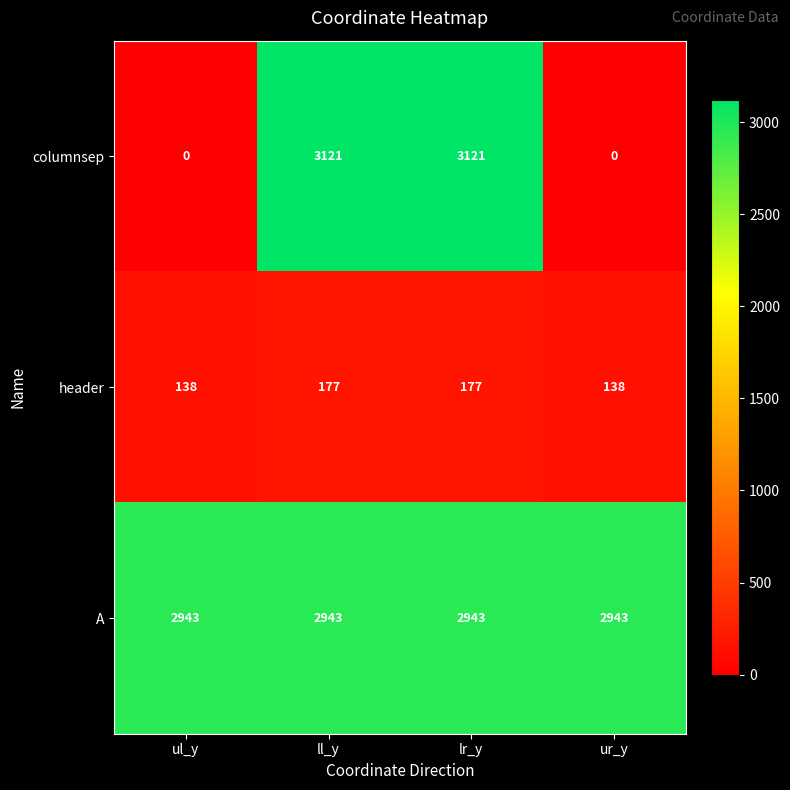

What is the maximum value shown in the chart?

3121